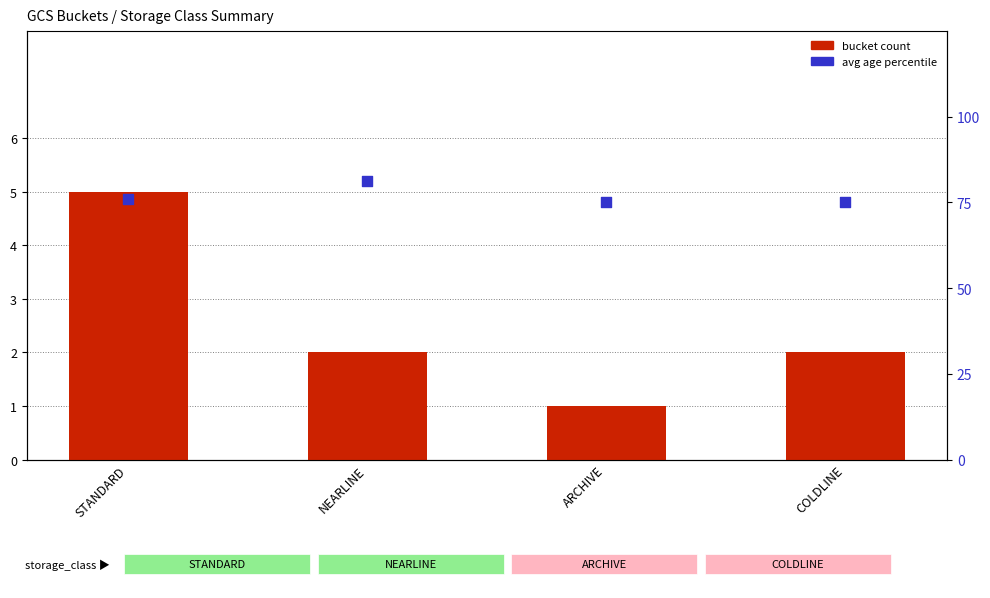

Which series contains the highest Y value?

avg age percentile